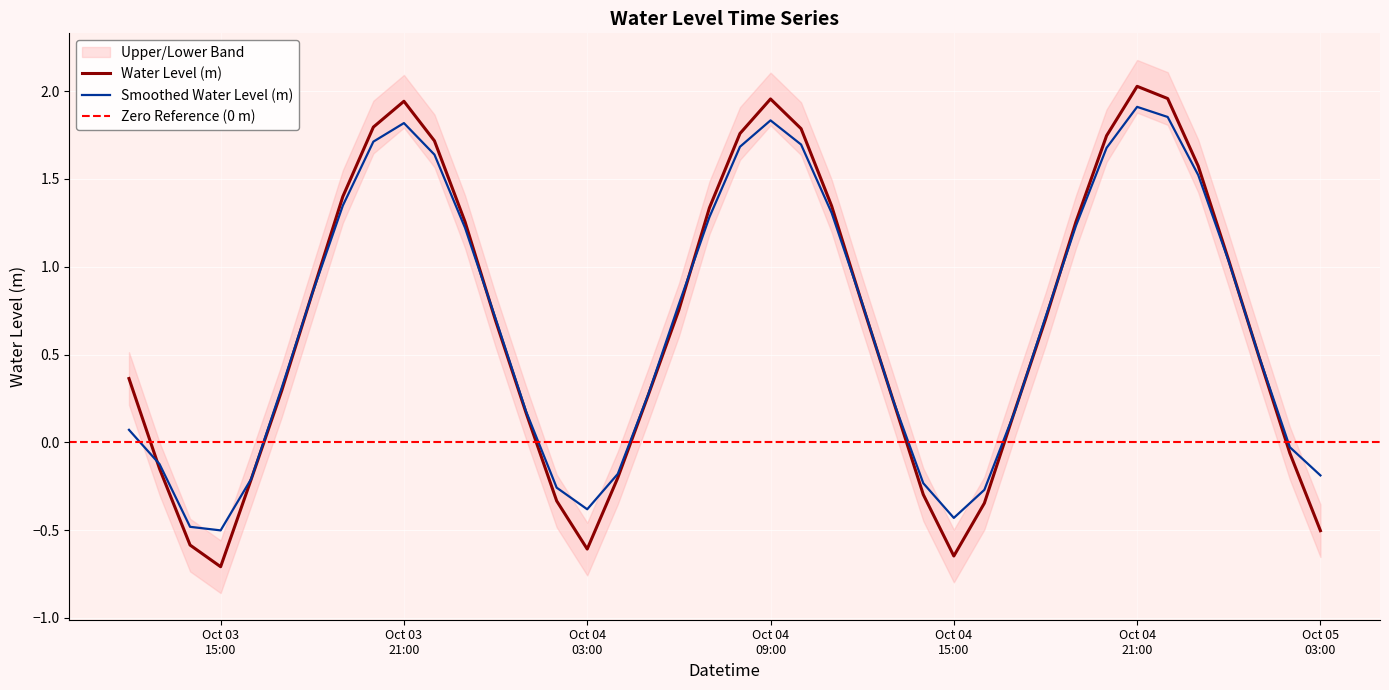

The value at 2024-10-04 17:00:00 is 0.2. True or false?

True